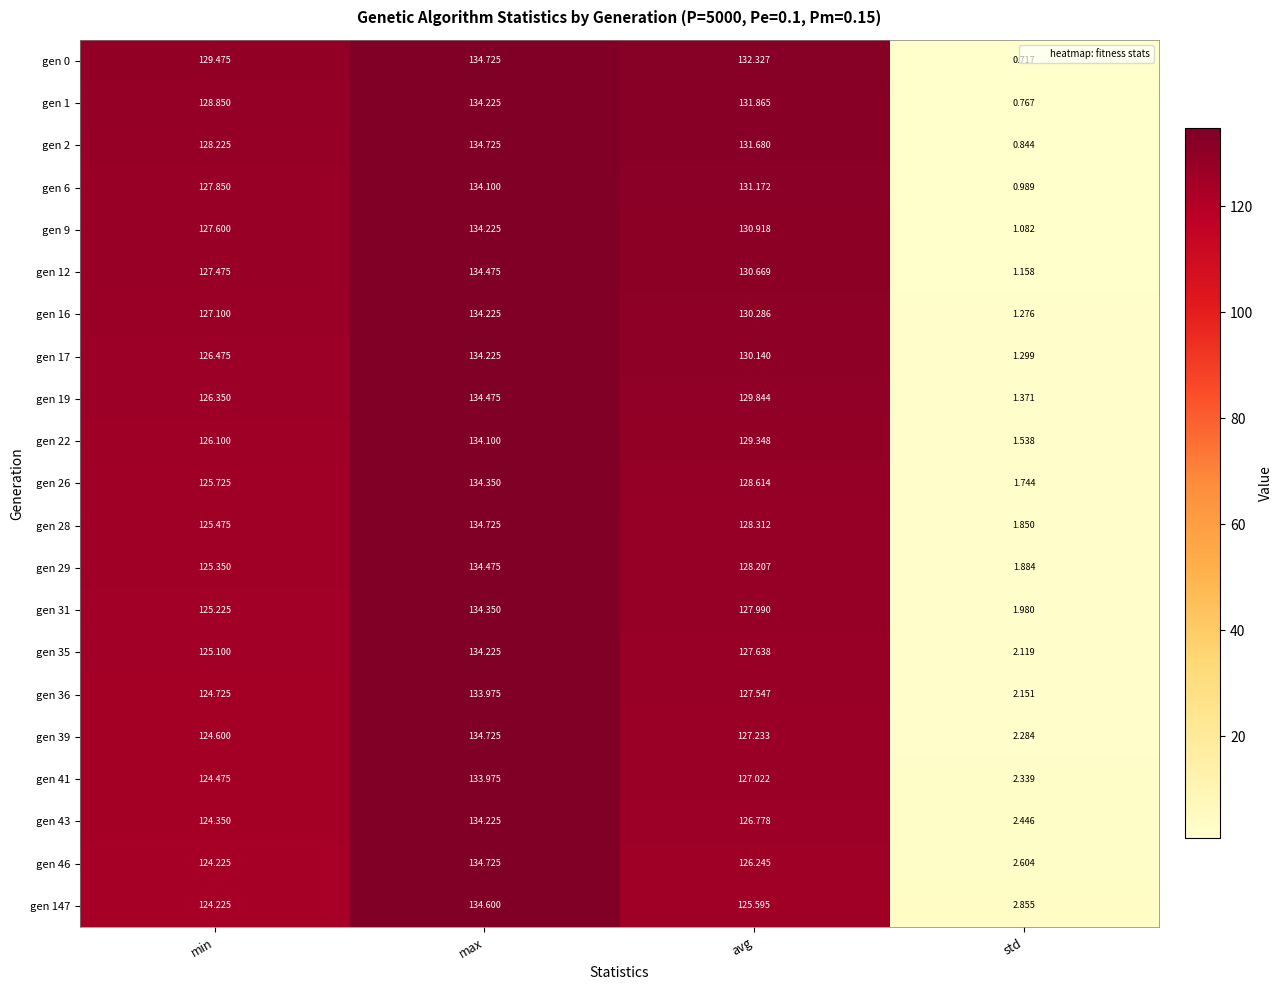

At how many categories does at least one series exceed 60?

3